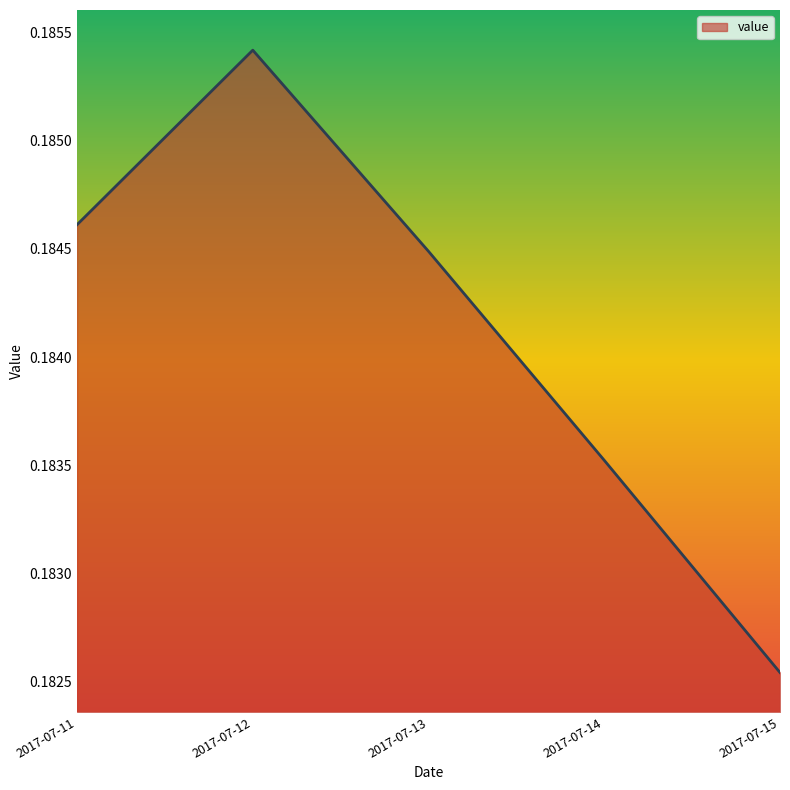

At which category does the chart reach its minimum across all series?

2017-07-15